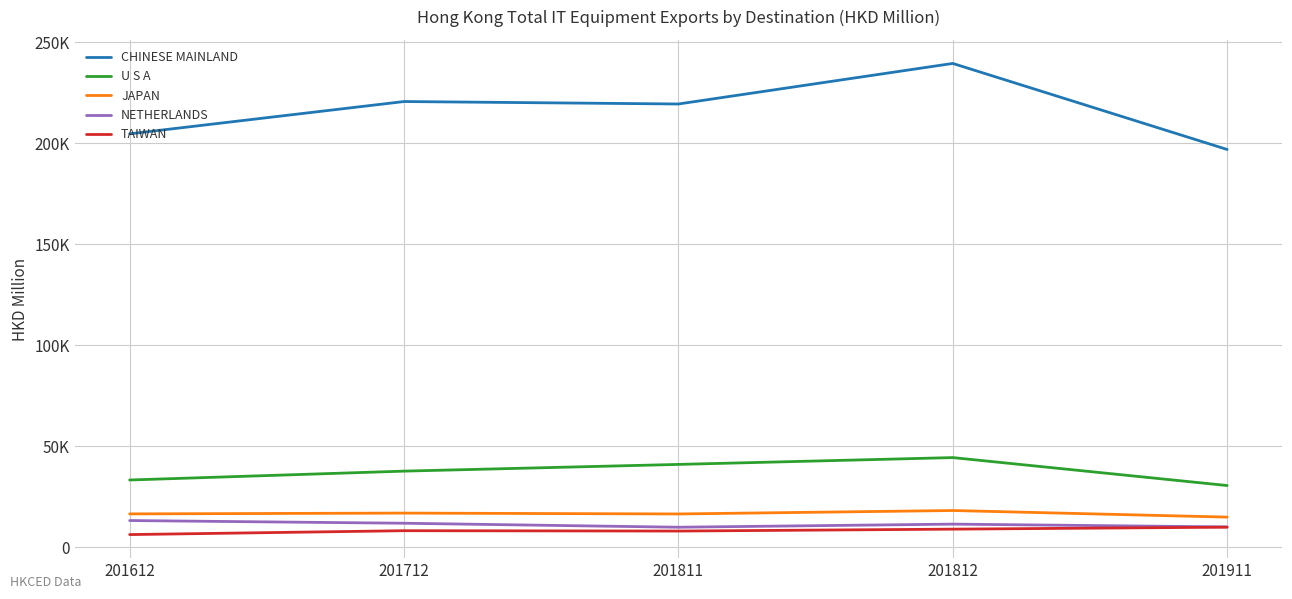

Which has a higher value, 201811 or 201612?

201811